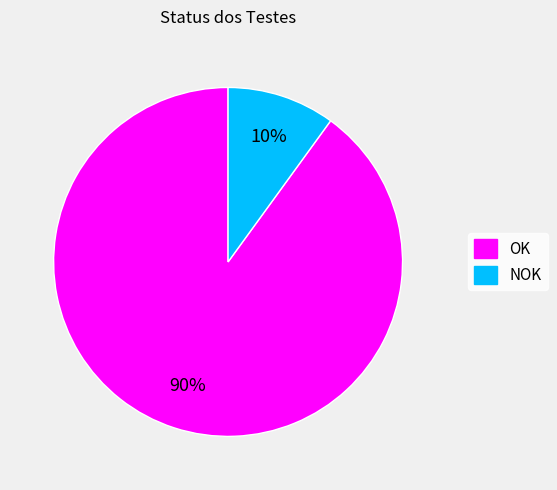

Does any single category account for the majority?

Yes